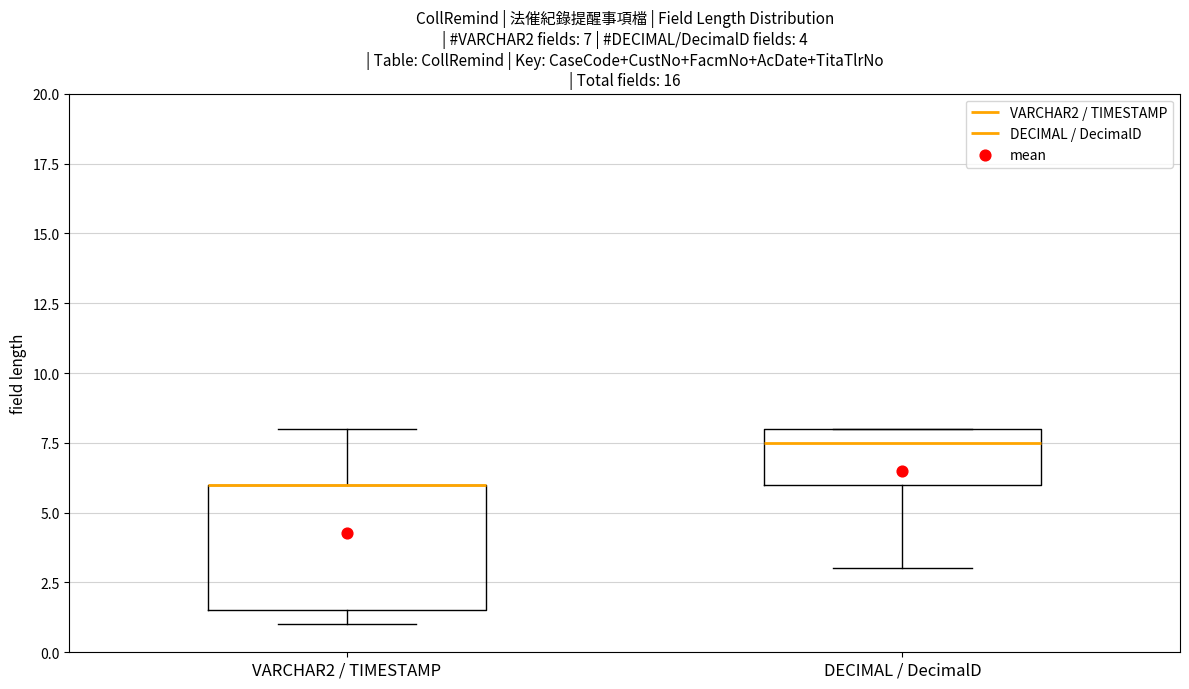

Which box is the tallest, from its lower edge to its upper edge?

VARCHAR2 / TIMESTAMP